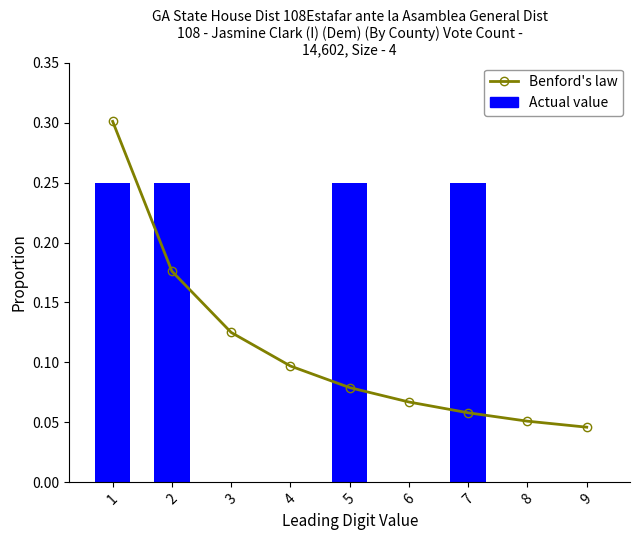

How many groups of bars are there?

9